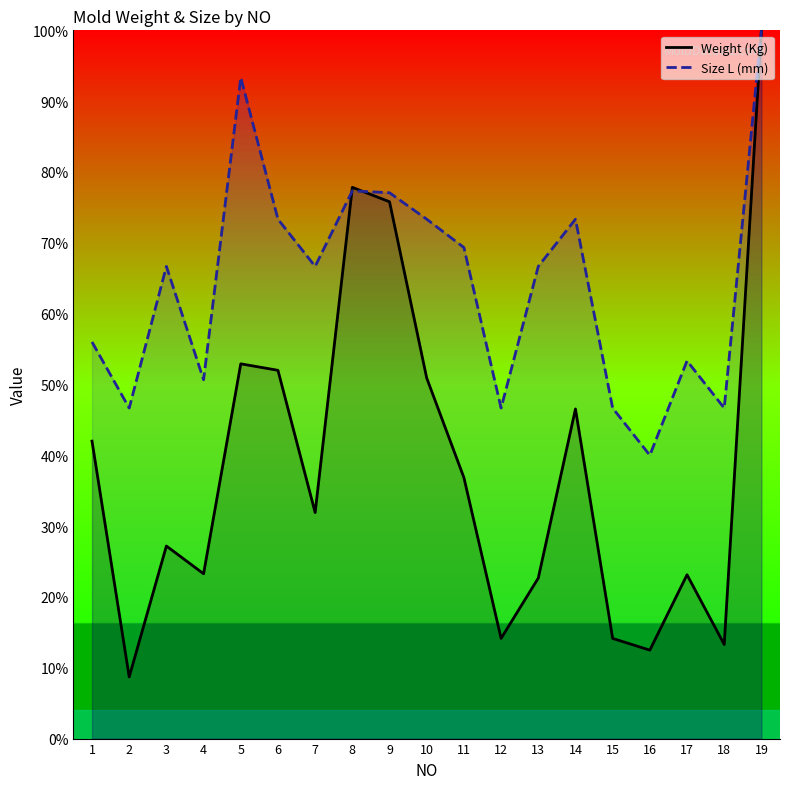

What is the difference between the Size L (mm) values at 10 and 18?

26.7